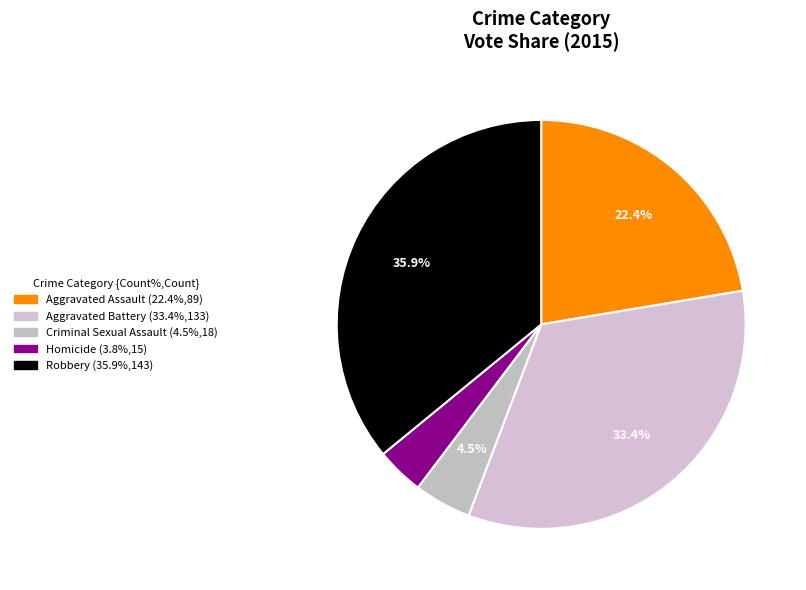

Does any single category account for the majority?

No